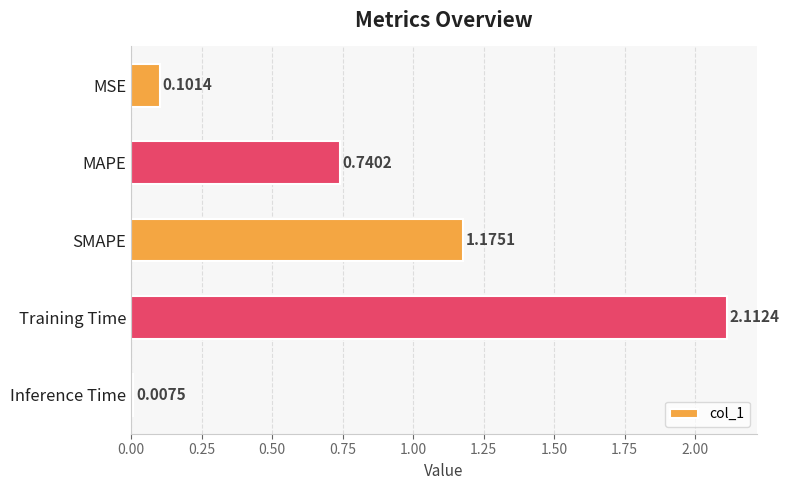

At which category does the chart reach its peak across all series?

Training Time